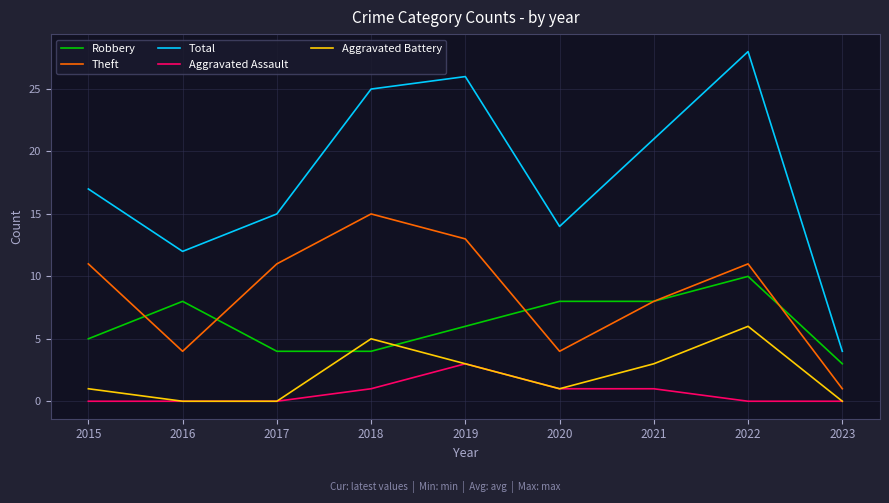

Where do Theft and Robbery first cross each other?

2015 and 2016